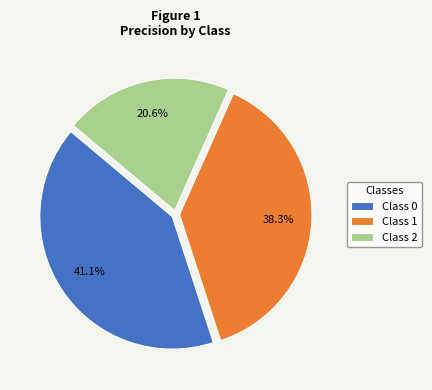

What percentage do Class 2 and Class 1 together represent?

58.9%